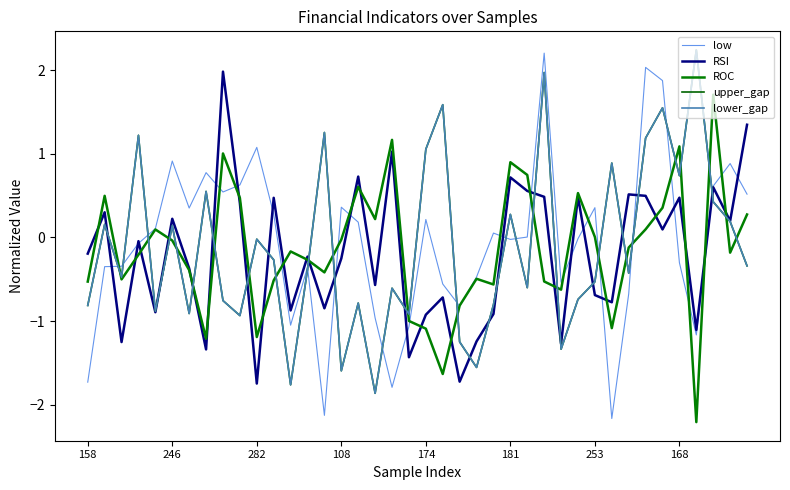

What is the average value of the low series?

-0.1